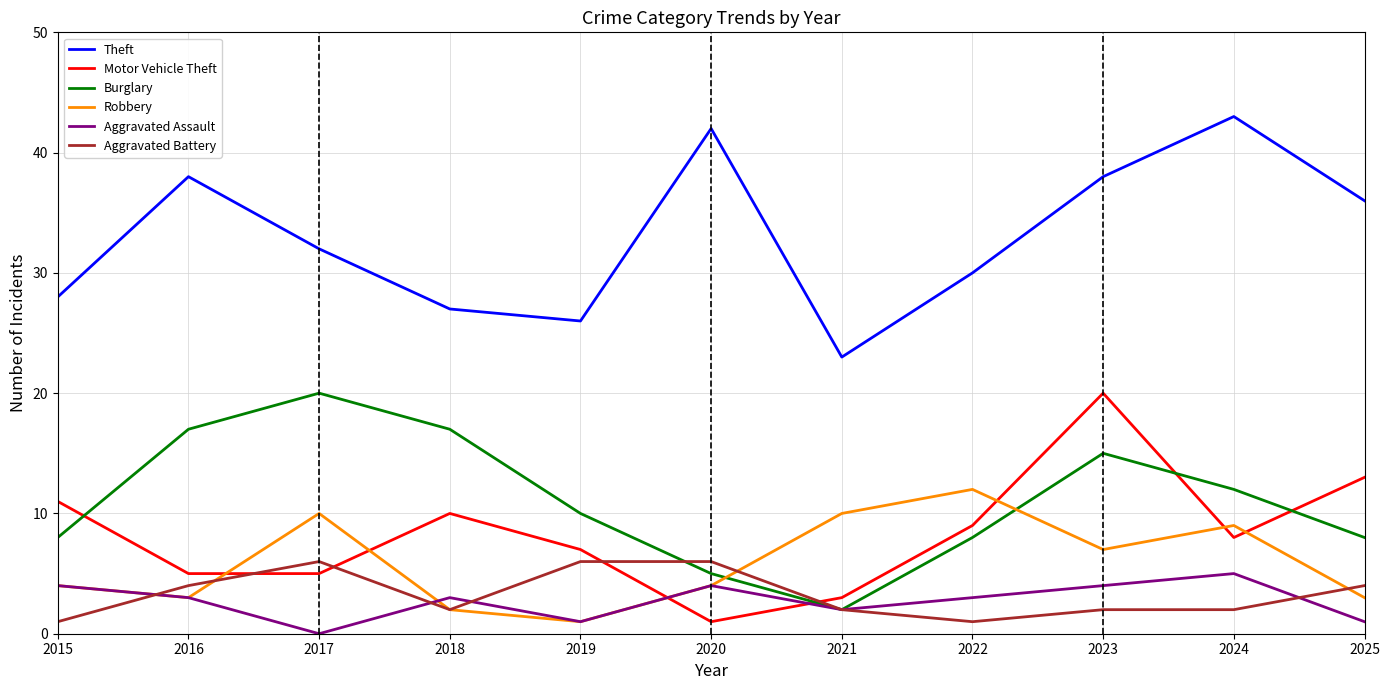

Where is the first local minimum for Aggravated Assault?

2017